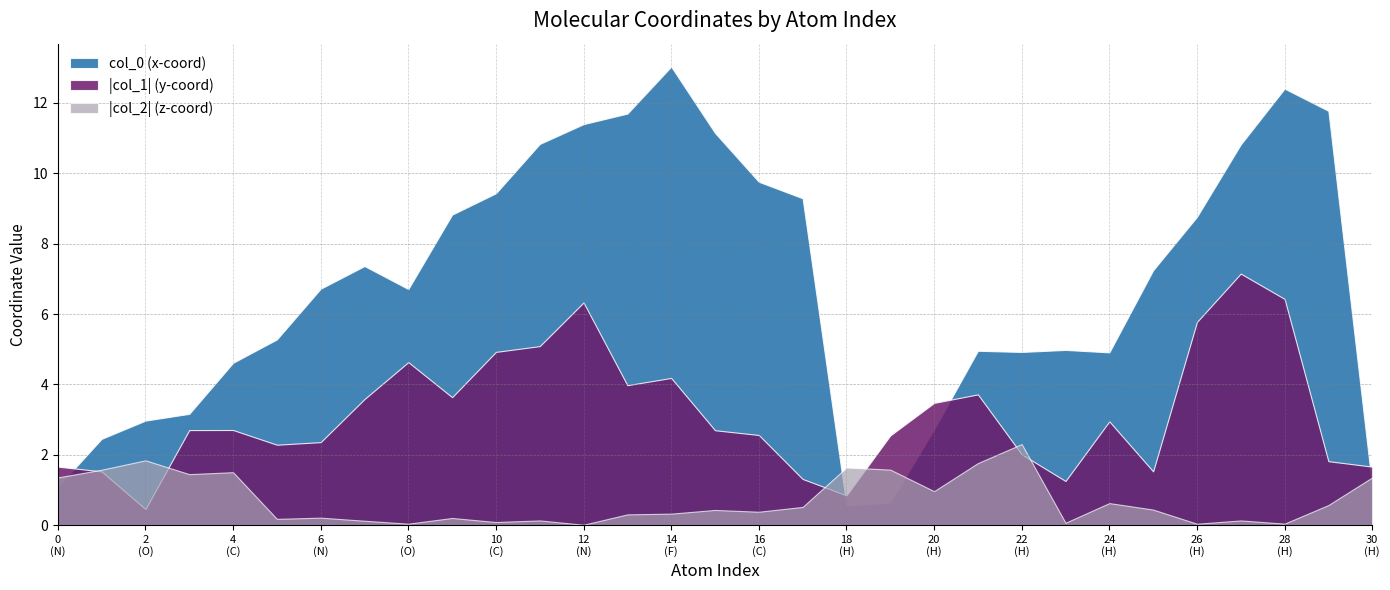

How many lines are shown in the chart?

3